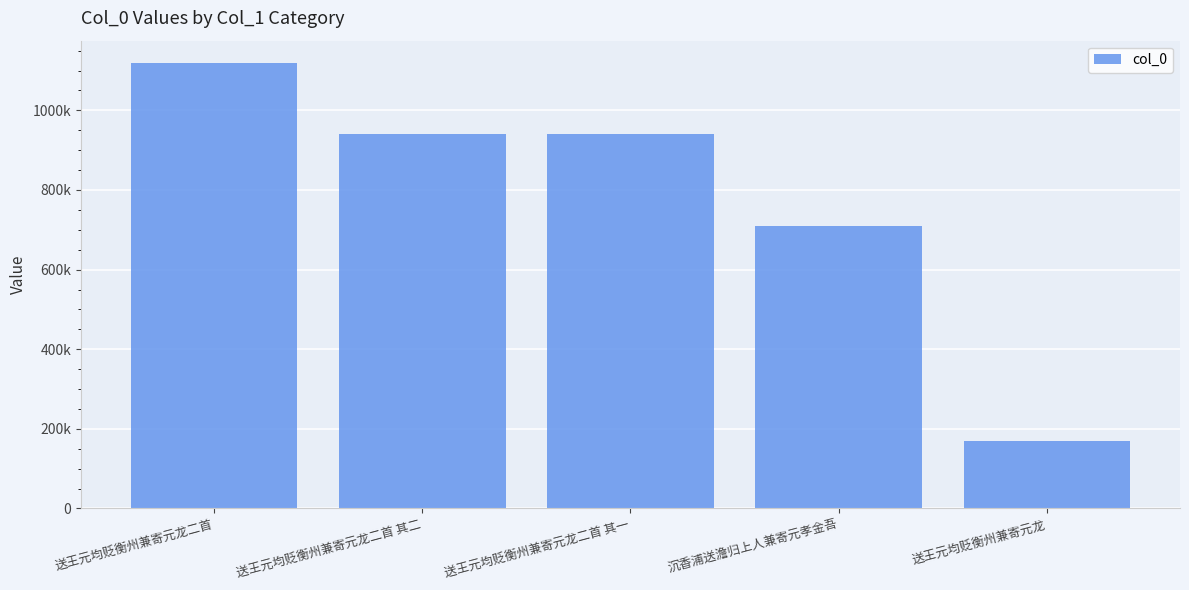

Reading left to right, list all the values displayed in this chart.

1119055	939871	939872	709658	169059